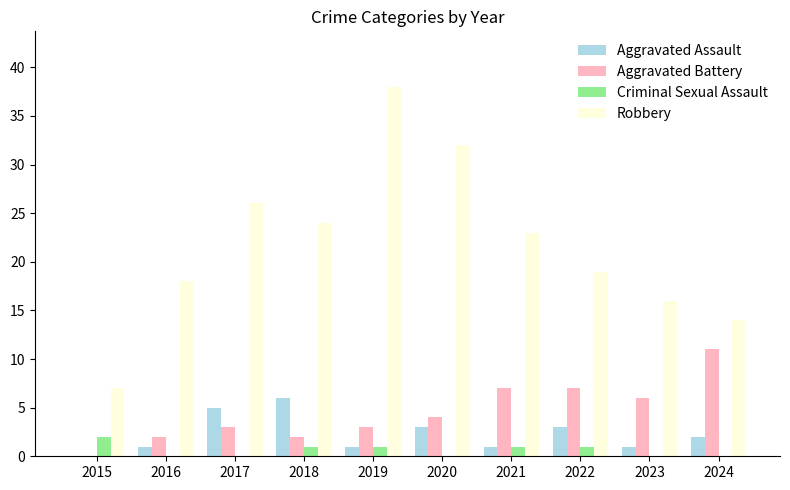

What are all the series names shown in the legend?

Aggravated Assault, Aggravated Battery, Criminal Sexual Assault, Robbery